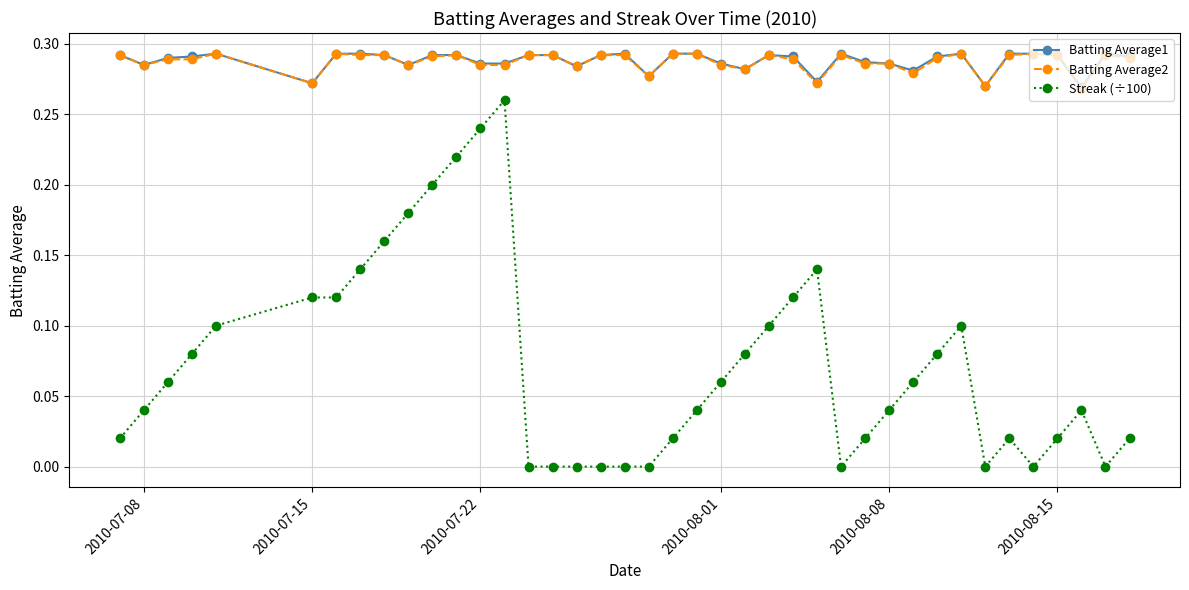

Count the Batting Average2 values in the range 0 to 1.

40